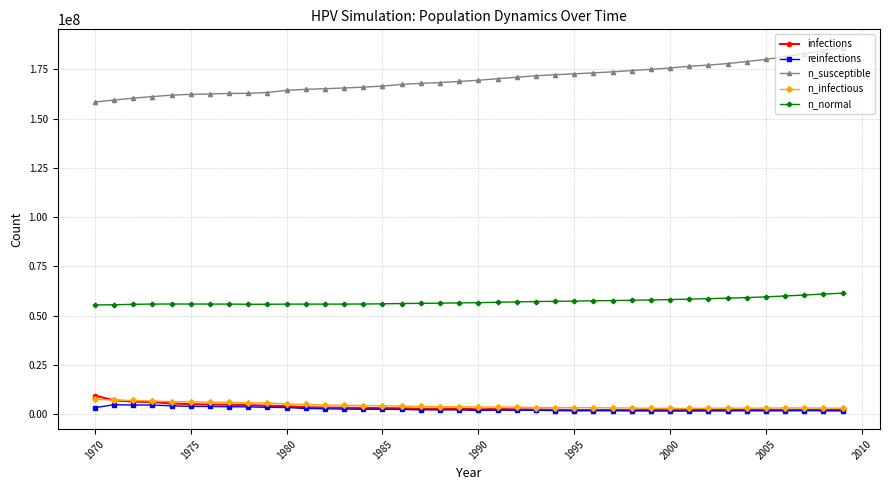

True or false: n_susceptible and infections intersect in this chart.

False